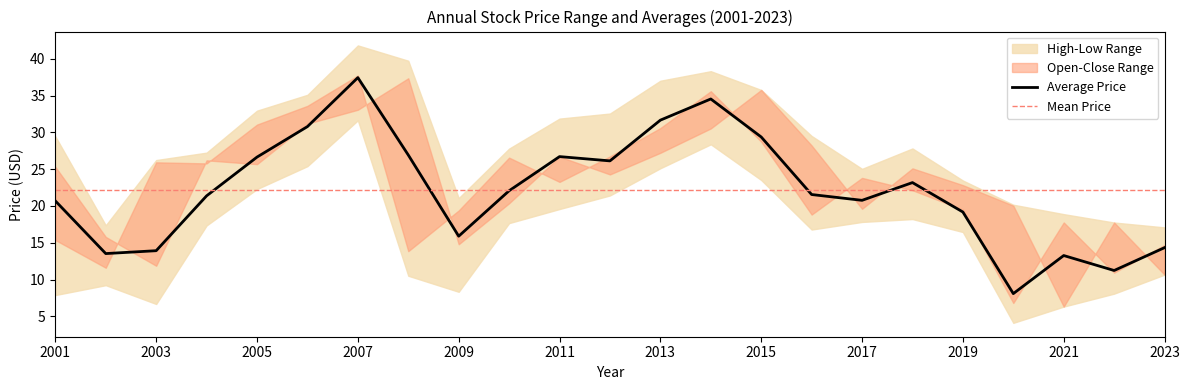

What is the value of the price point at the 7th from the left?

37.4